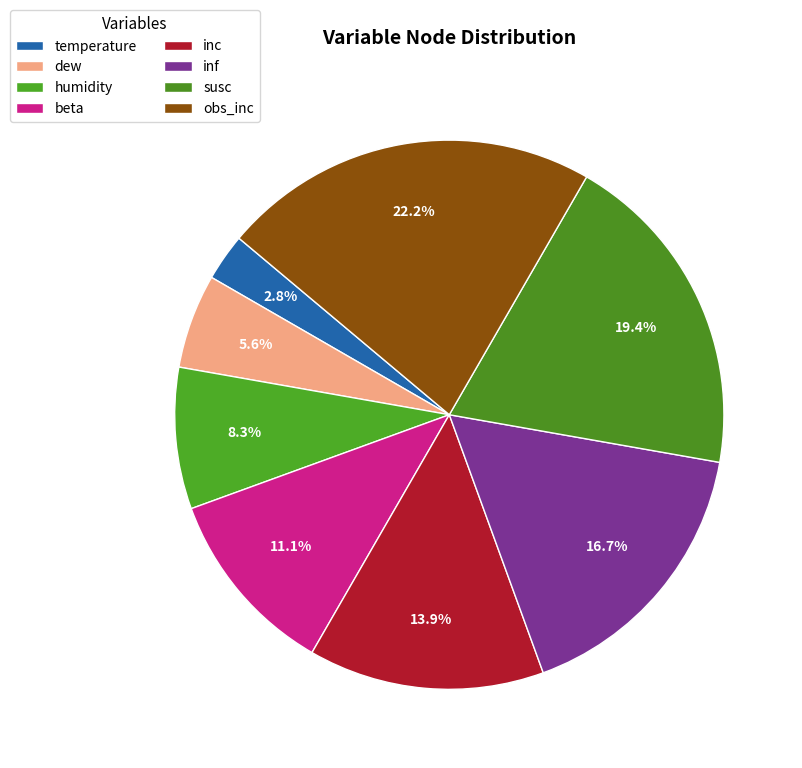

How many slices are in this pie chart?

8